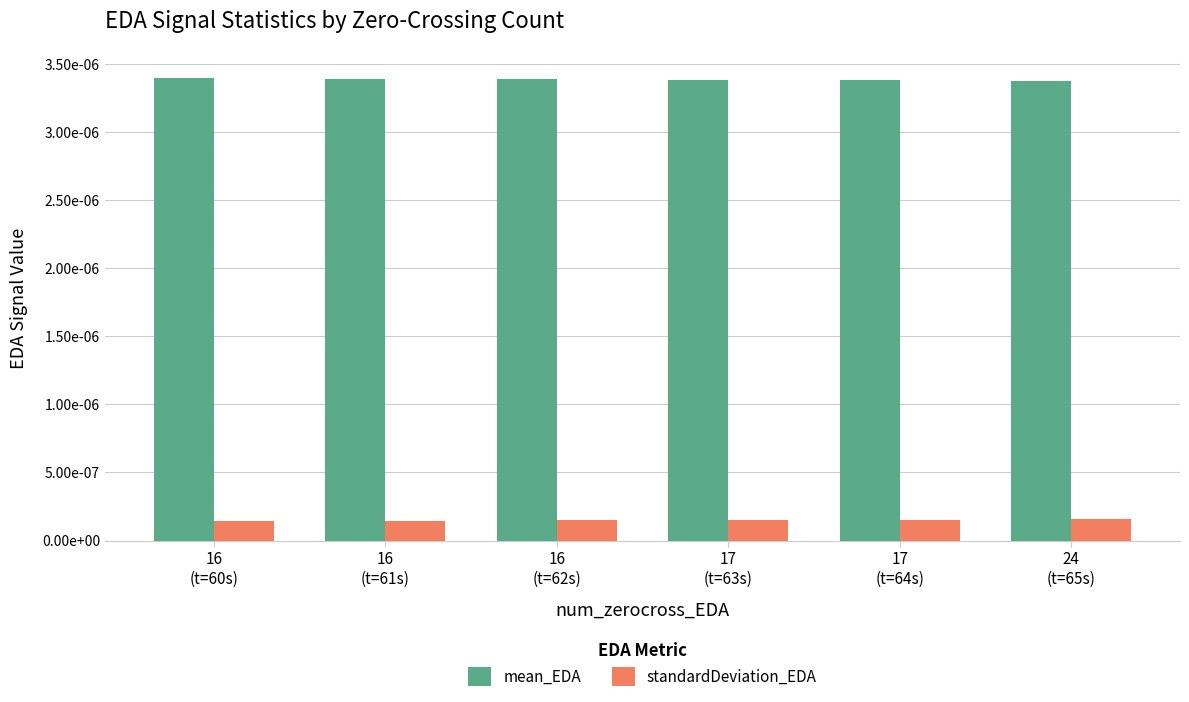

Reading right to left, transcribe all the data shown in this chart.

mean_EDA: 24
(t=65s)=0.0	17
(t=64s)=0.0	17
(t=63s)=0.0	16
(t=62s)=0.0	16
(t=61s)=0.0	16
(t=60s)=0.0
standardDeviation_EDA: 24
(t=65s)=0.0	17
(t=64s)=0.0	17
(t=63s)=0.0	16
(t=62s)=0.0	16
(t=61s)=0.0	16
(t=60s)=0.0